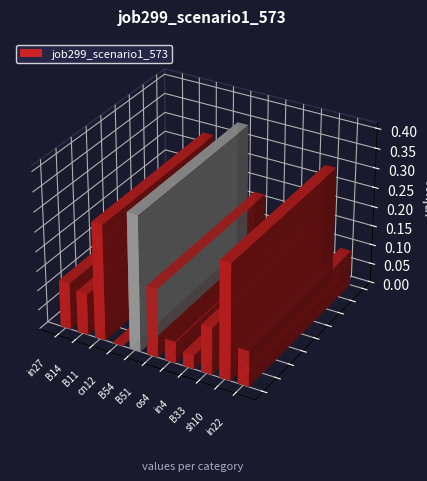

Count the values in the range 0 to 1.

11